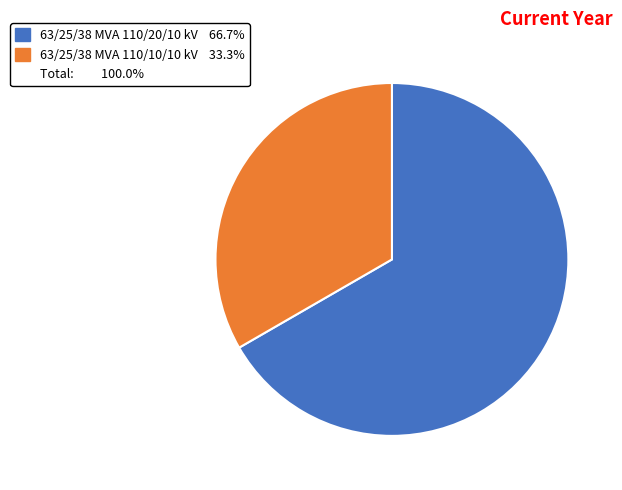

Is there any slice that represents more than half of the pie?

Yes